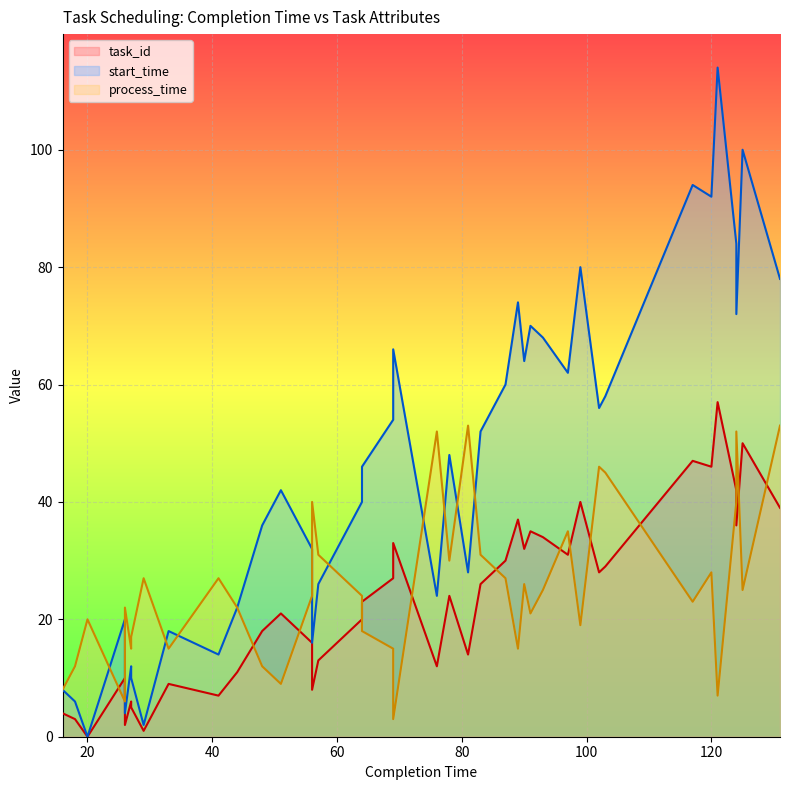

At which label is task_id closest to 28?

102